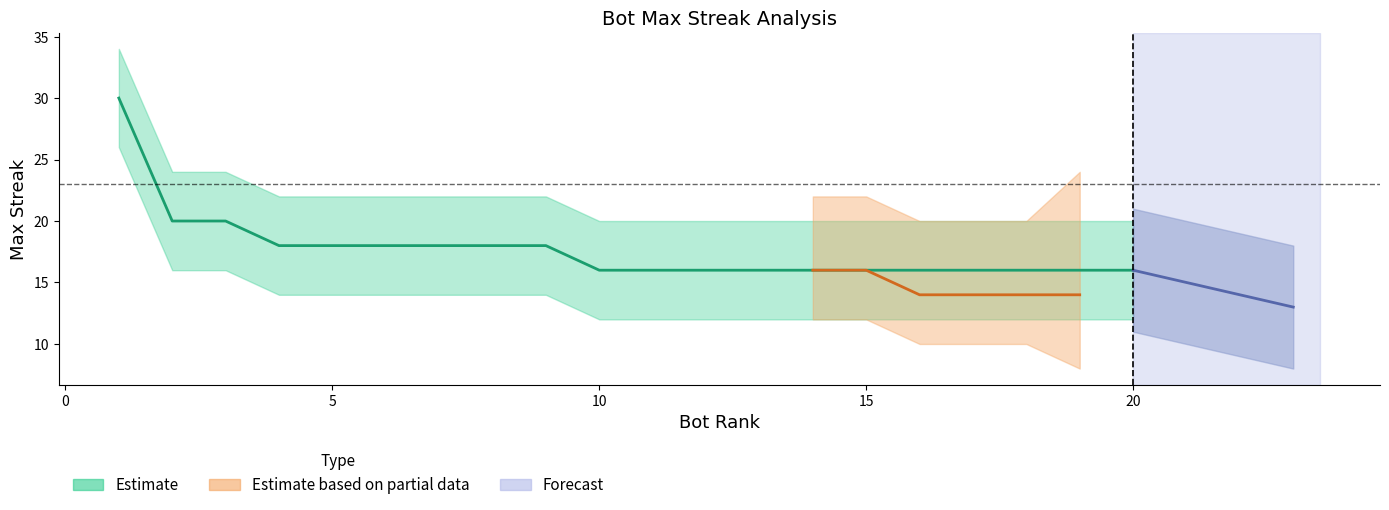

Read the value at 10.

16